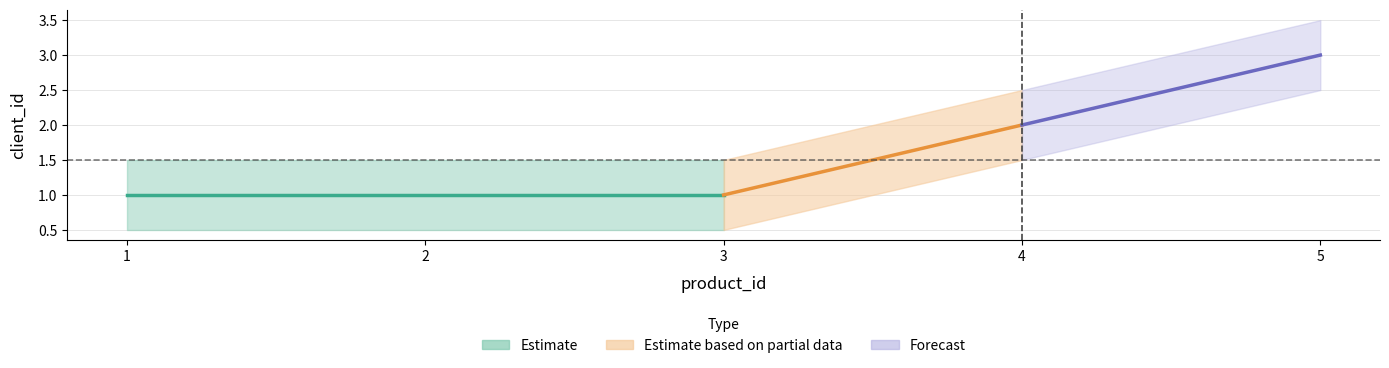

Is it true that the value at 2 is 0?

False